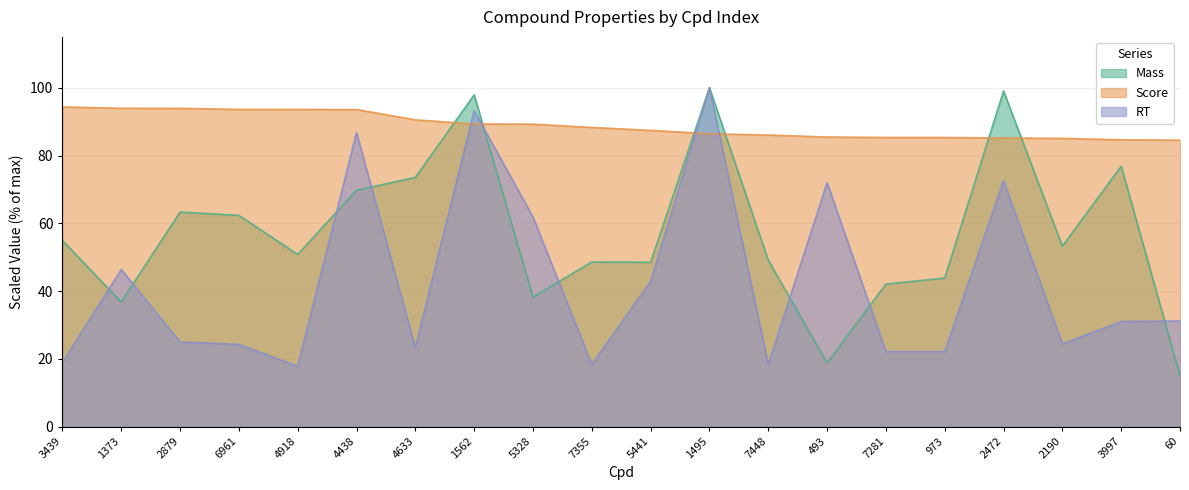

What is the highest value of the RT series?

100.0